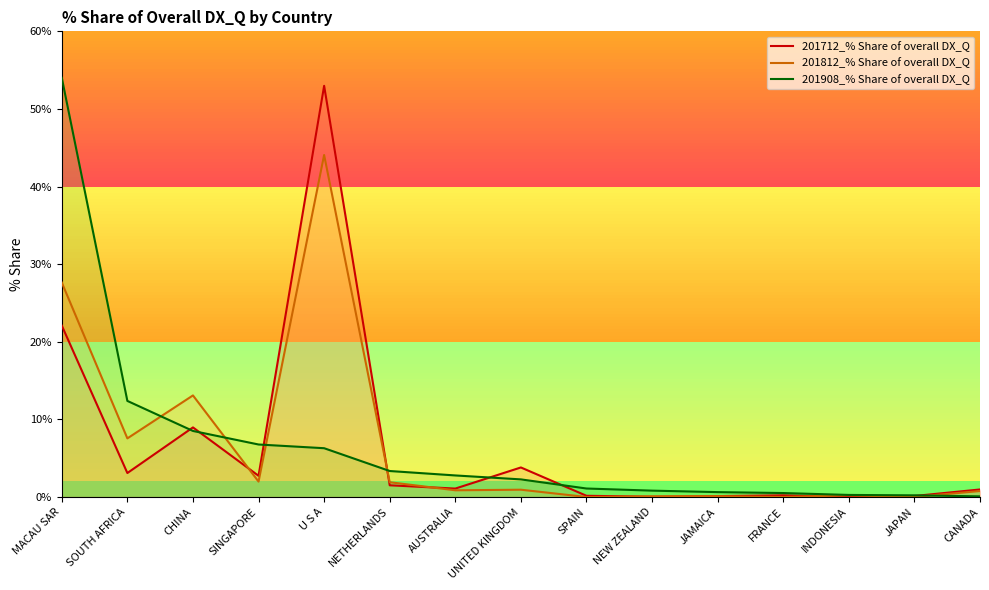

At which category is the sum across all series the highest?

MACAU SAR